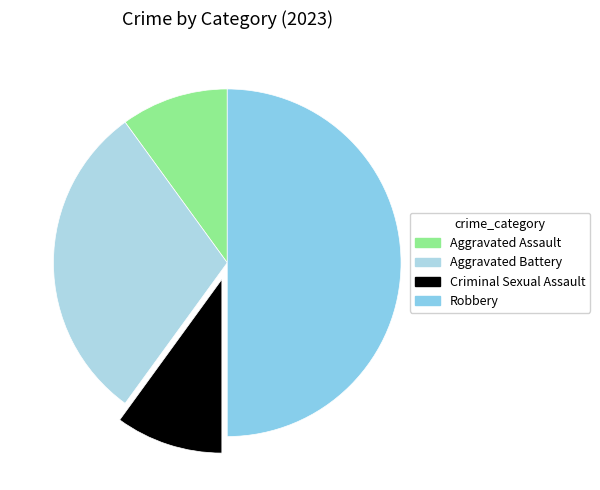

Count the number of slices in the pie.

4